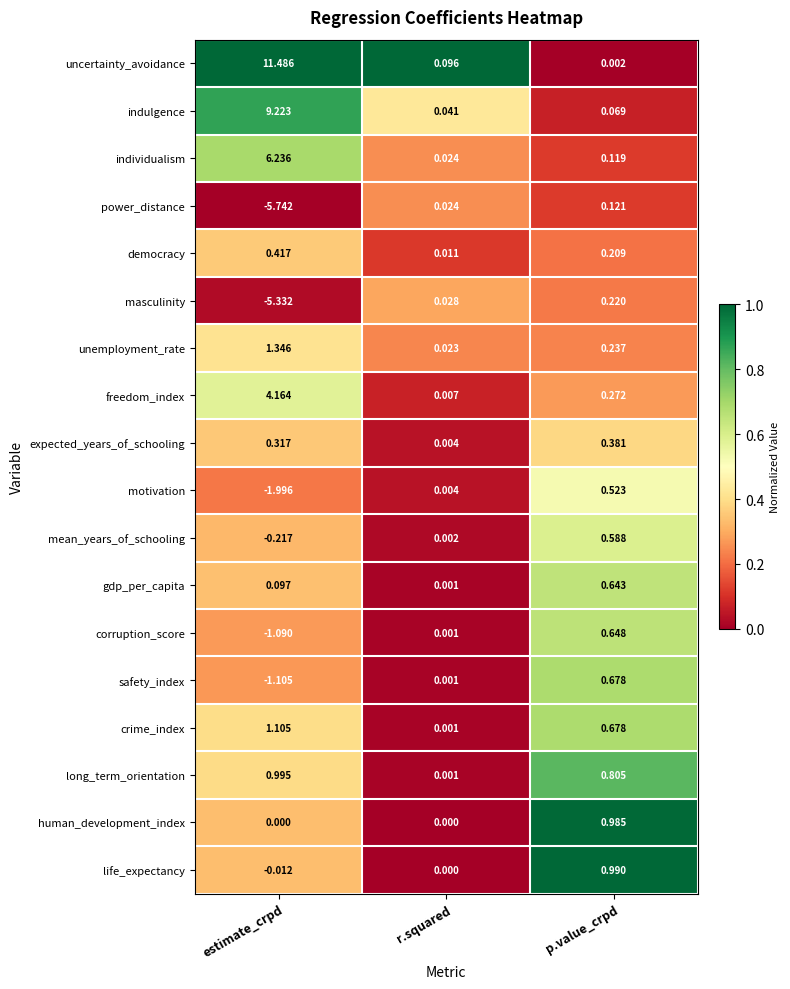

At which label is motivation closest to 0?

r.squared